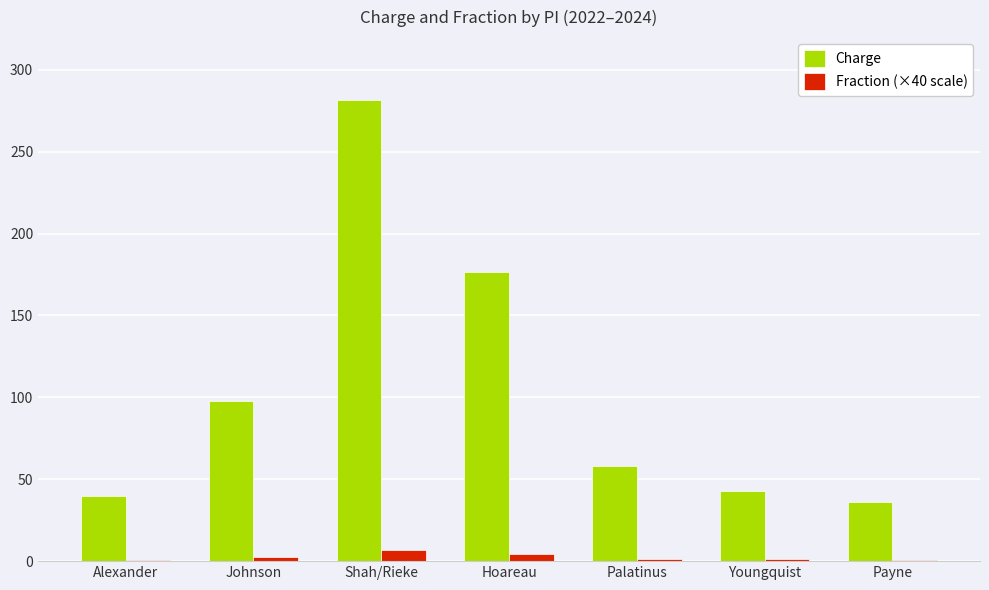

Is the value of Charge at Payne greater than the value of Fraction (×40 scale) at Payne?

Yes